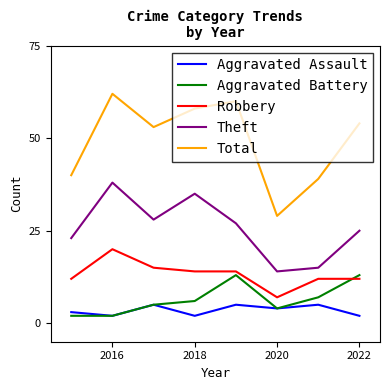

Rank the series by their maximum value, from lowest to highest.

Aggravated Assault, Aggravated Battery, Robbery, Theft, Total